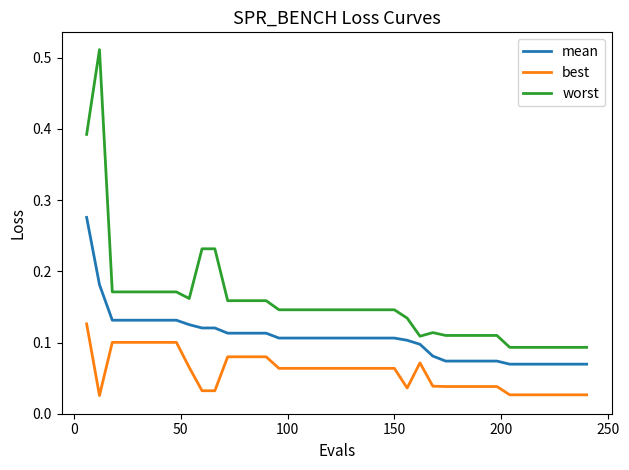

List the series in order of their overall mean, lowest first.

best, mean, worst